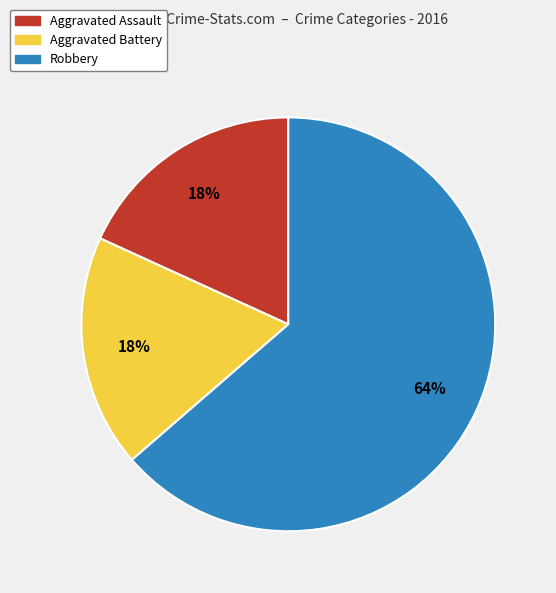

To the nearest percent, what percentage of the pie is Robbery?

64%